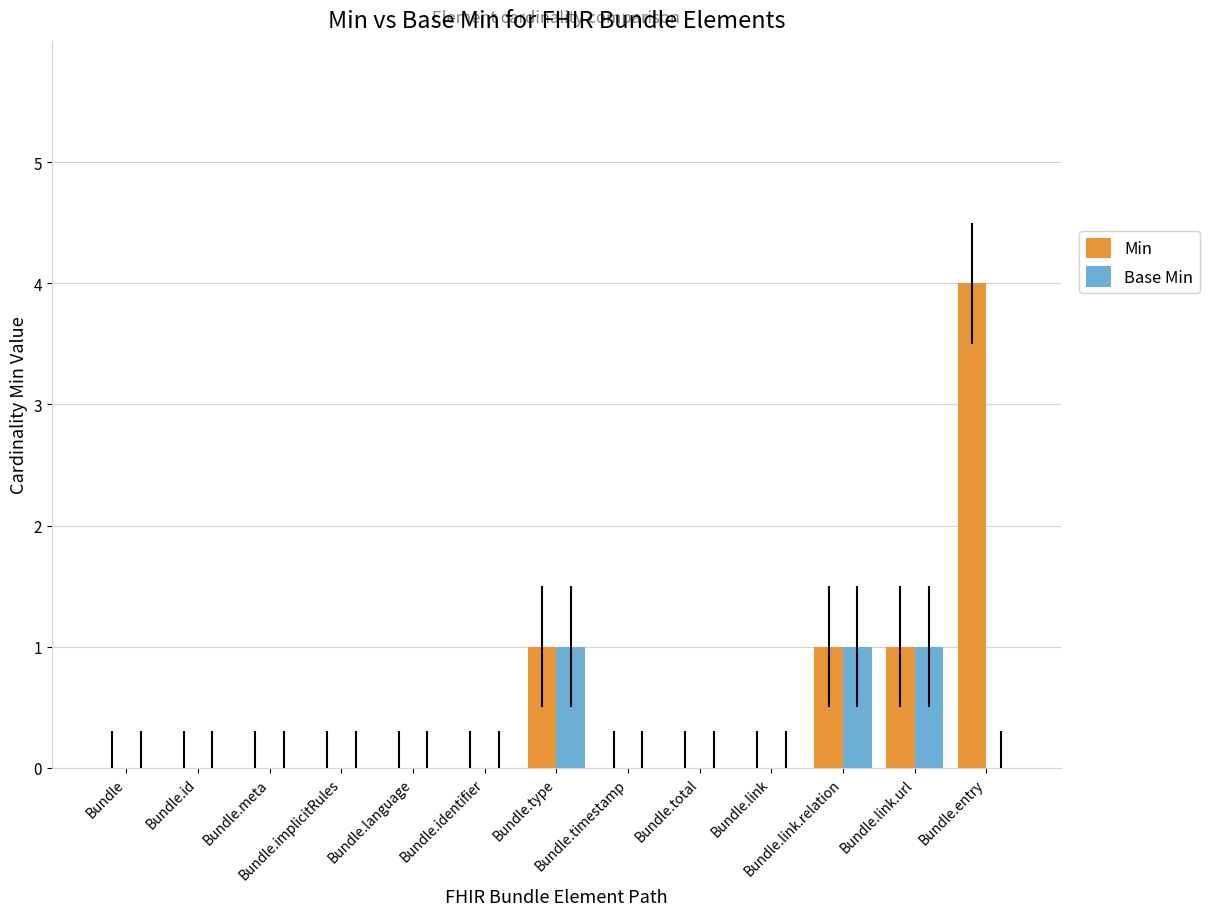

How many categories are shown in the chart?

13